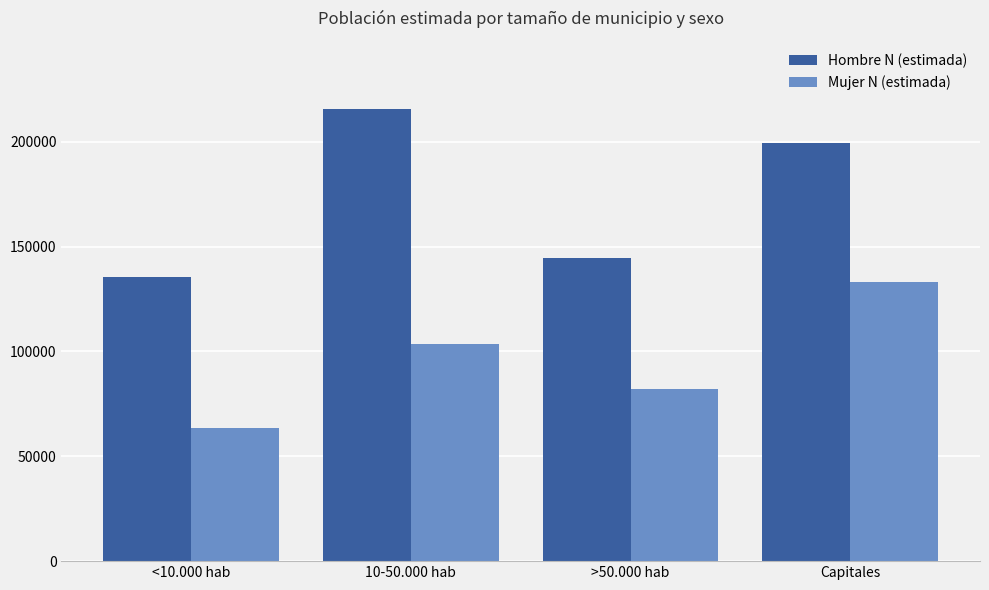

Reading left to right, extract all data points from this chart.

Hombre N (estimada): 135593	215839	144517	199638
Mujer N (estimada): 63434	103764	82166	133261